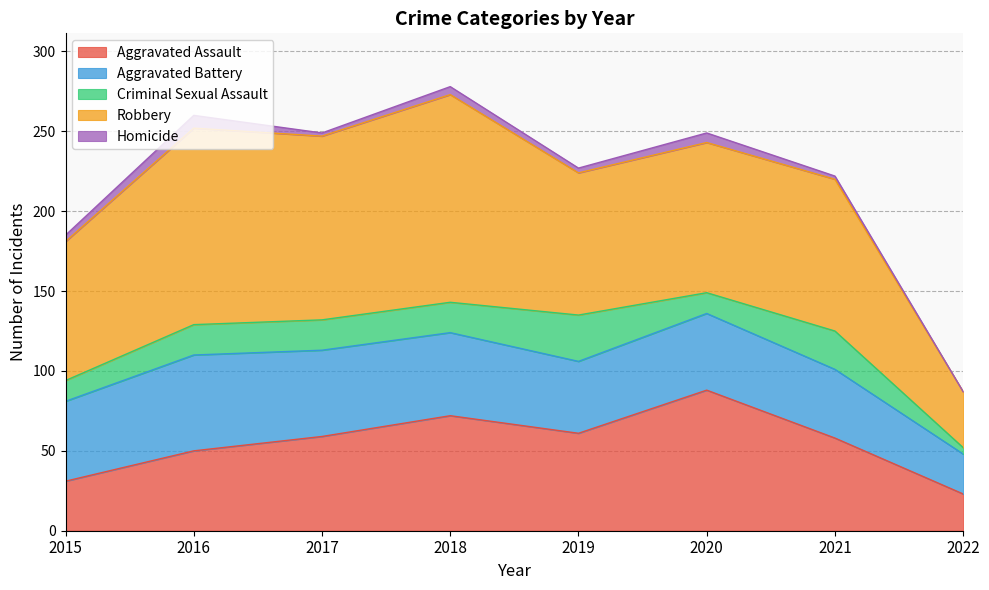

Reading left to right, transcribe all the data shown in this chart.

Aggravated Assault: 2015=31	2016=50	2017=59	2018=72	2019=61	2020=88	2021=58	2022=23
Aggravated Battery: 2015=50	2016=60	2017=54	2018=52	2019=45	2020=48	2021=43	2022=25
Criminal Sexual Assault: 2015=13	2016=19	2017=19	2018=19	2019=29	2020=13	2021=24	2022=4
Robbery: 2015=87	2016=123	2017=115	2018=130	2019=89	2020=94	2021=95	2022=35
Homicide: 2015=4	2016=8	2017=2	2018=5	2019=3	2020=6	2021=2	2022=0